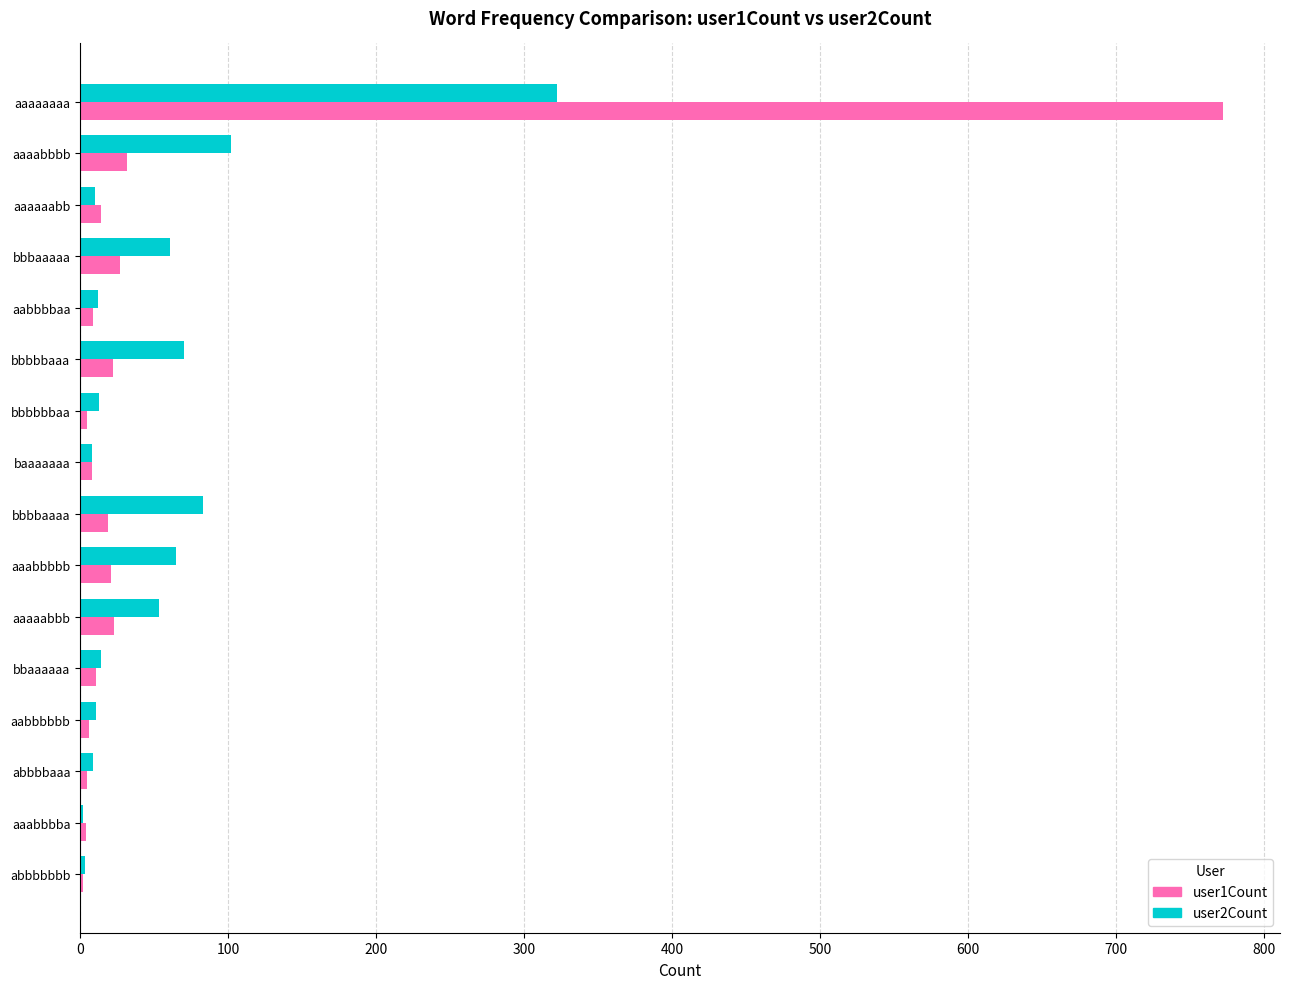

At which category is the sum across all series the highest?

aaaaaaaa